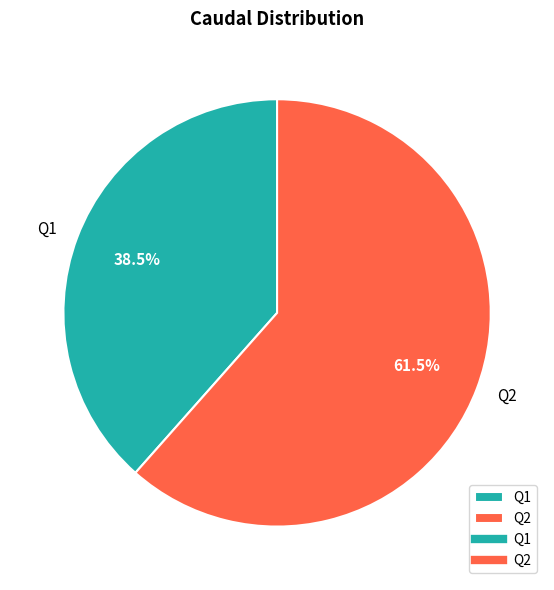

What is the majority slice?

Q2